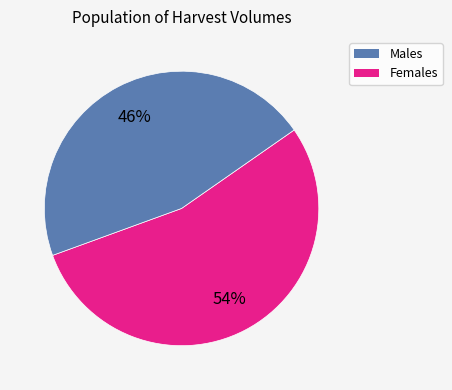

Is there a majority slice in this chart?

Yes